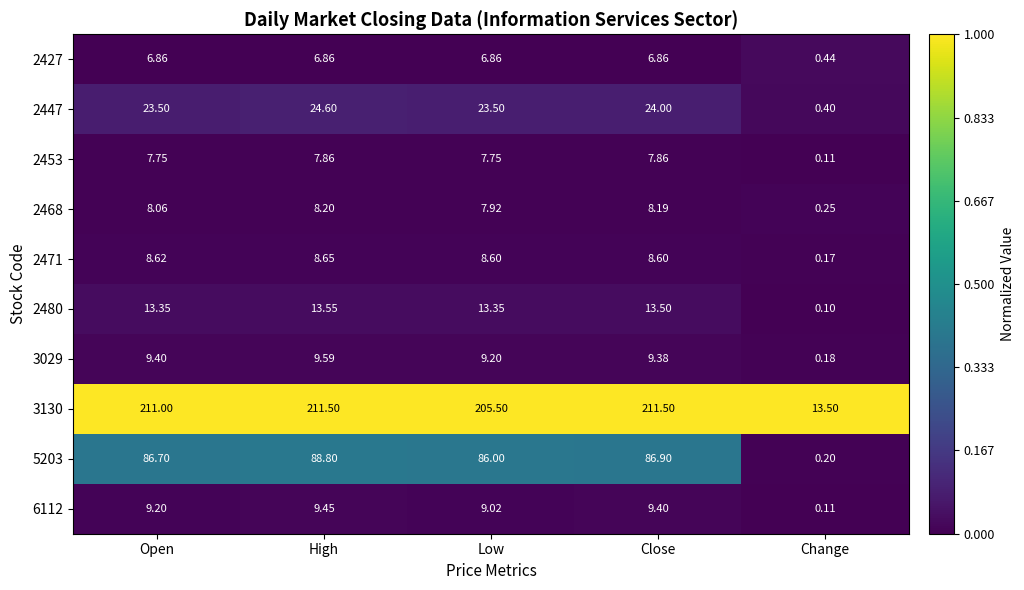

Count the number of categories in the chart.

5